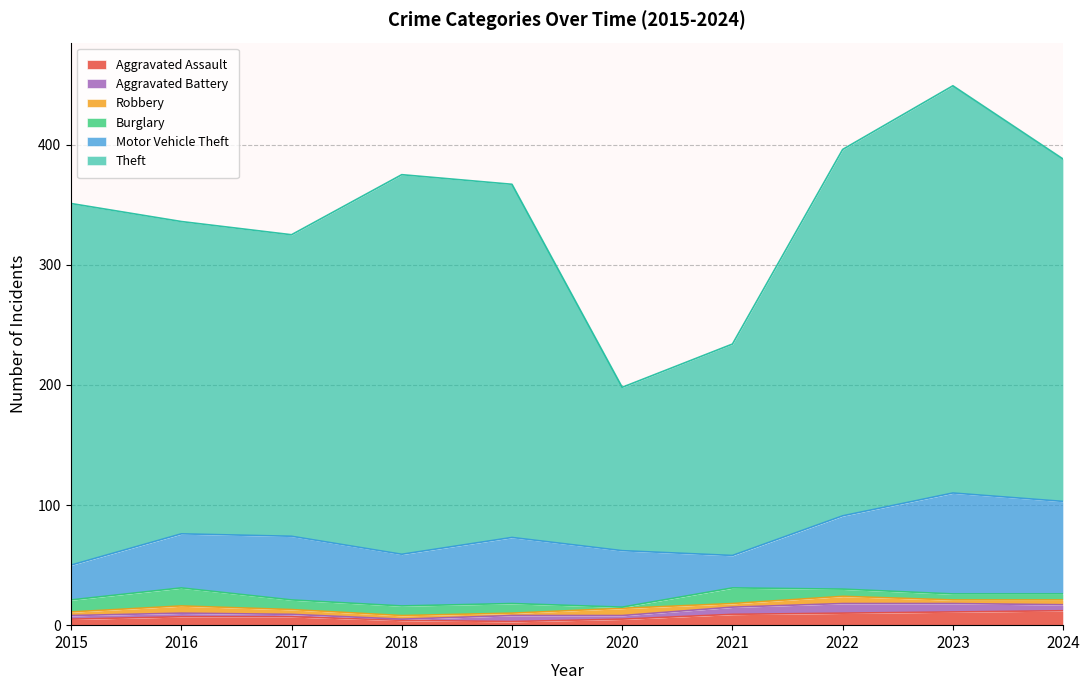

What is the value of the Motor Vehicle Theft point at the 3rd from the left?

53